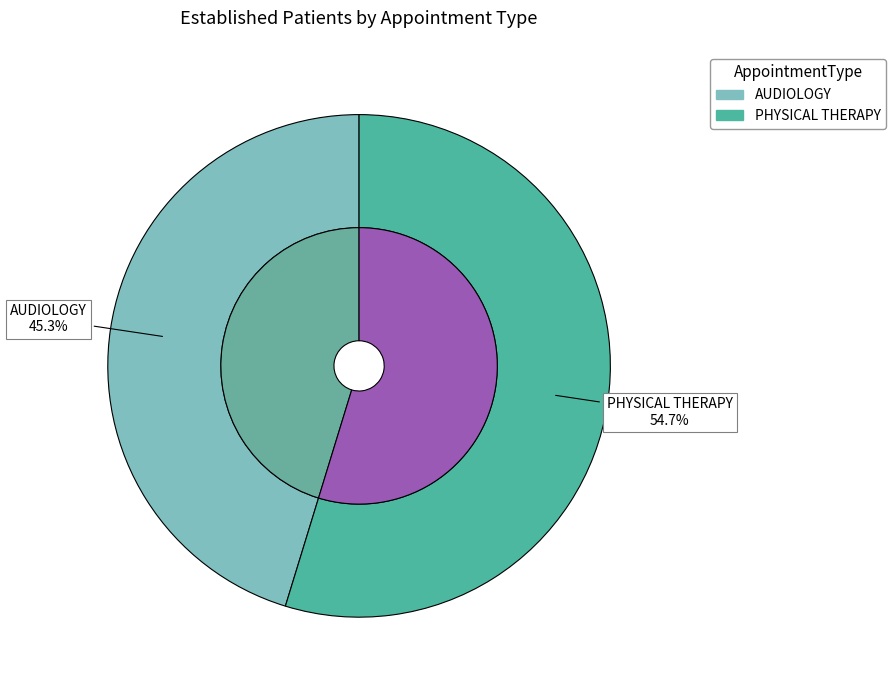

To the nearest percent, what is the average slice percentage?

50%